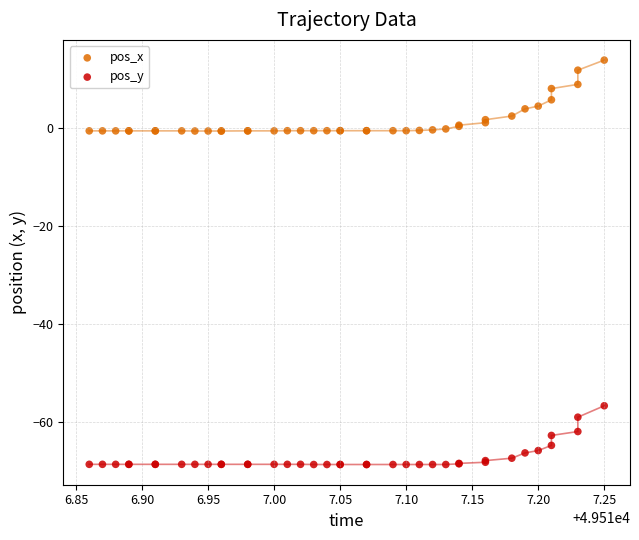

Which series contains the highest Y value?

pos_x